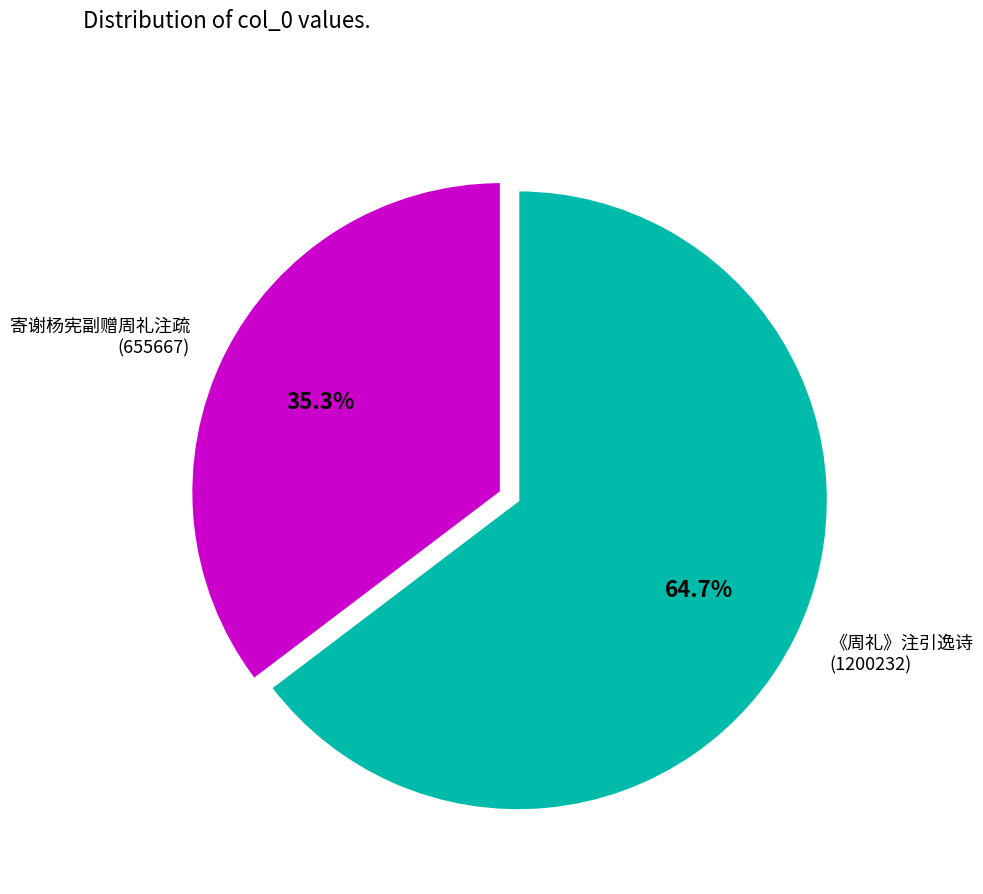

Which slice is the smallest?

寄谢杨宪副赠周礼注疏